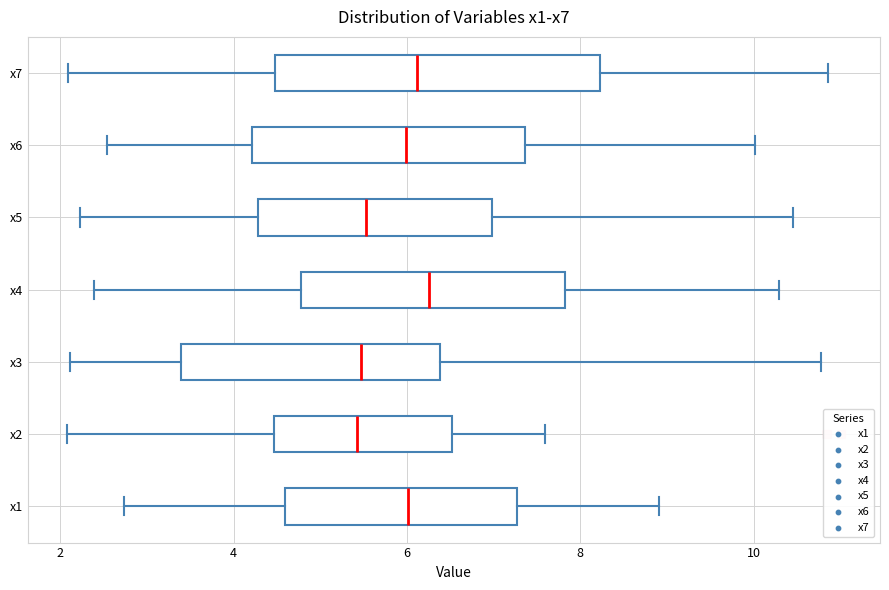

Comparing the boxes themselves (not the whiskers), which one is the widest?

x7